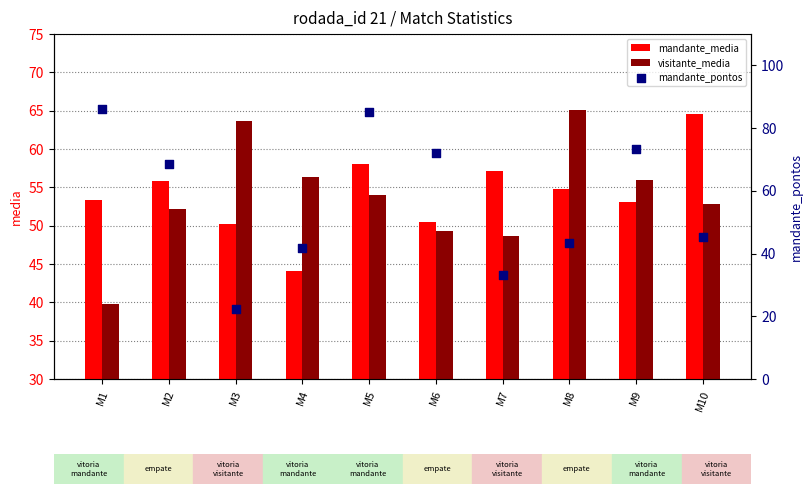

What are all the series names shown in the legend?

mandante_media, visitante_media, mandante_pontos